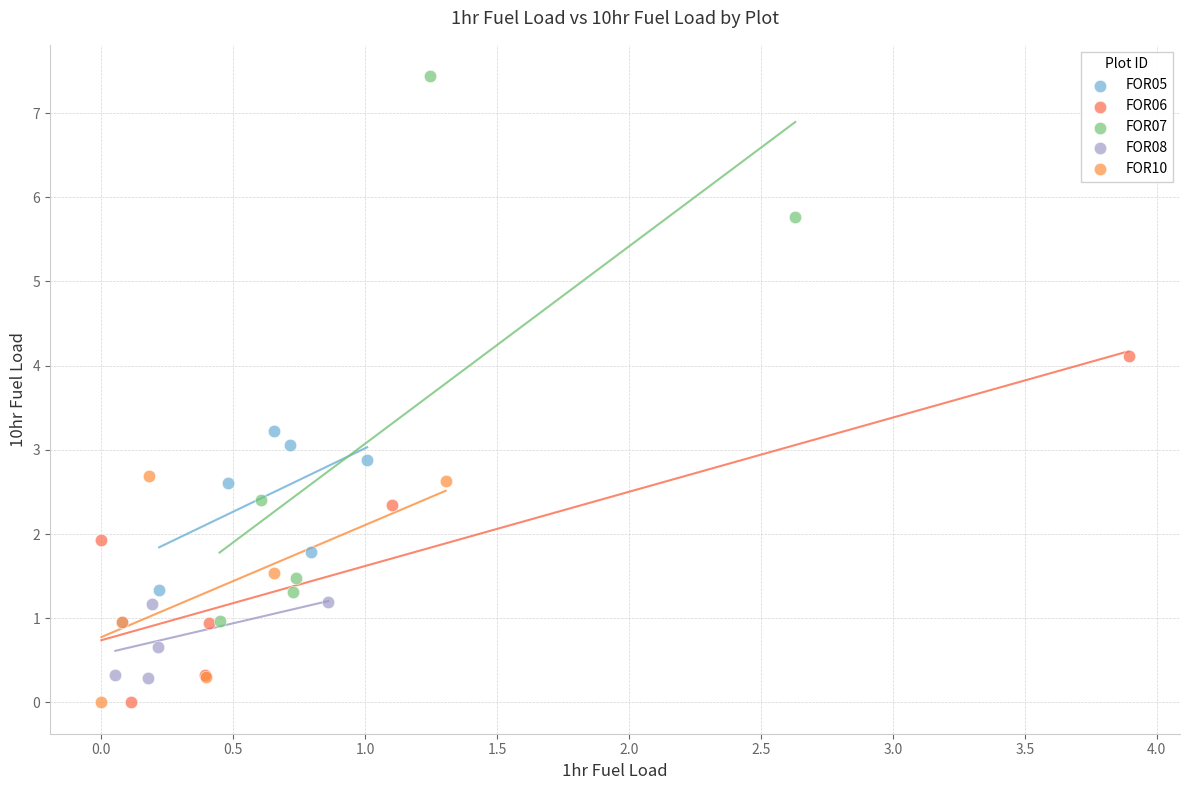

What are all the series names shown in the legend?

FOR05, FOR06, FOR07, FOR08, FOR10